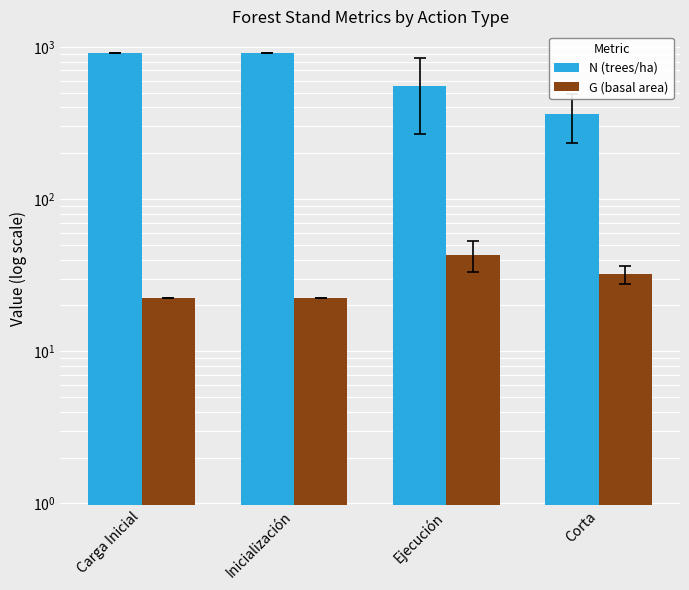

At how many categories does at least one series exceed 44?

4